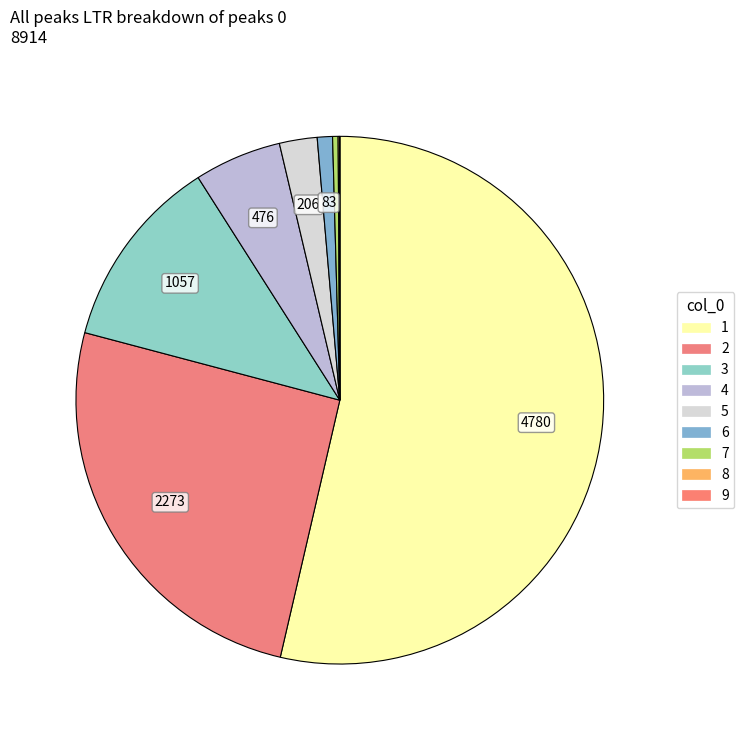

Is there a majority slice in this chart?

Yes